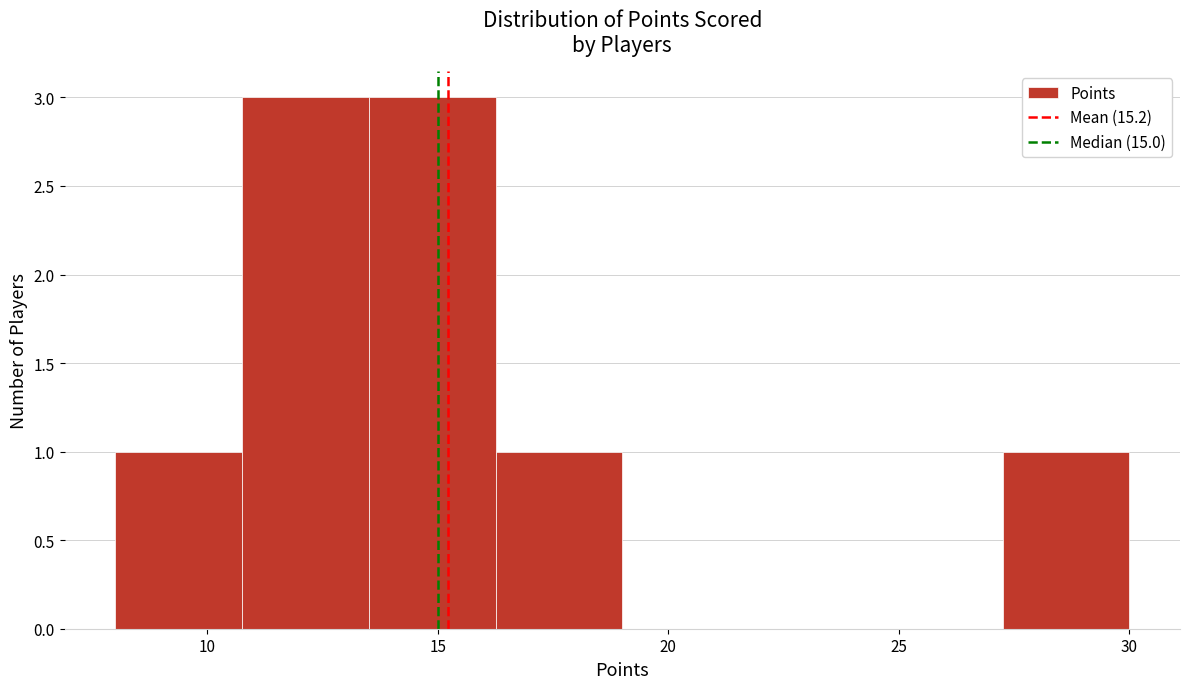

Reading left to right, list every bar in this chart as the range it spans on the x-axis followed by its height. Neither the bar edges nor the heights are printed on the chart, so give them approximately, as read against the axes.

8.00 to 10.75: 1
10.75 to 13.50: 3
13.50 to 16.25: 3
16.25 to 19.00: 1
19.00 to 21.75: 0
21.75 to 24.50: 0
24.50 to 27.25: 0
27.25 to 30.00: 1